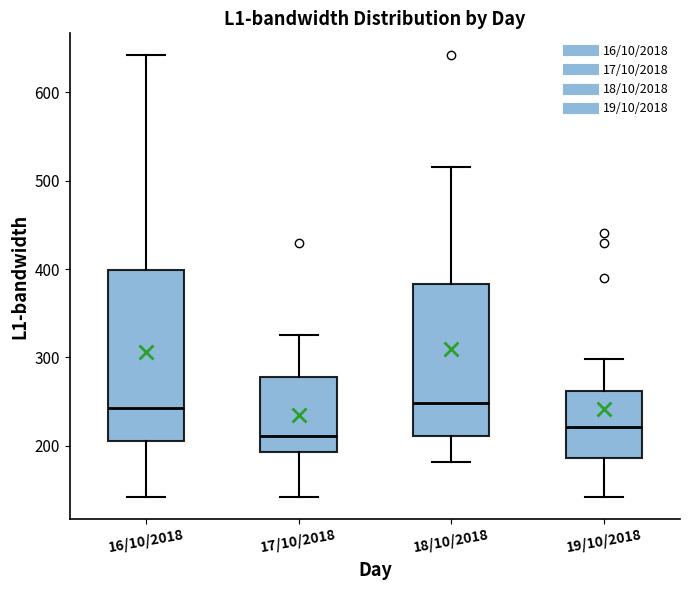

Where is the upper edge of the box for 16/10/2018 on the y-axis? The values are not printed on the chart, so give them approximately, as read against the axis.

400